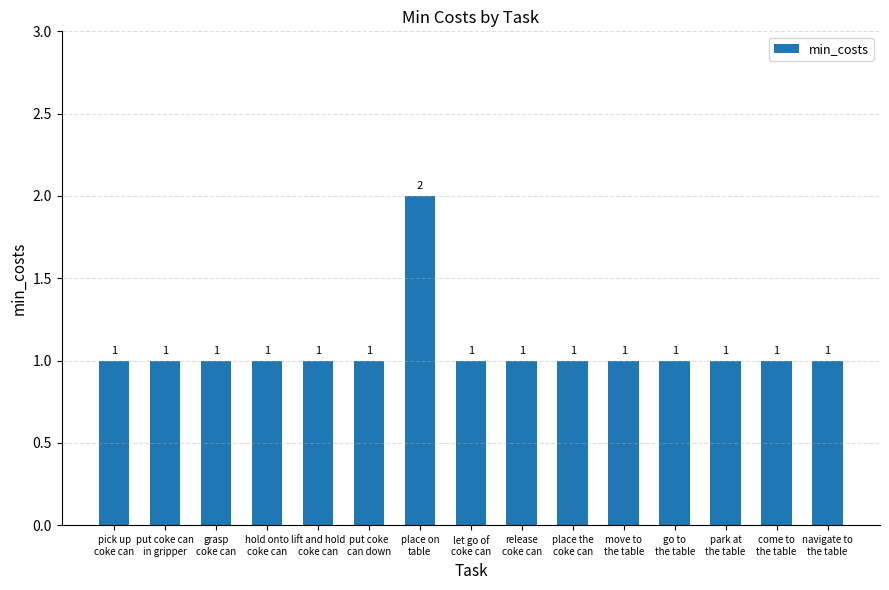

Reading right to left, what are all the values shown in this chart?

navigate to
the table=1	come to
the table=1	park at
the table=1	go to
the table=1	move to
the table=1	place the
coke can=1	release
coke can=1	let go of
coke can=1	place on
table=2	put coke
can down=1	lift and hold
coke can=1	hold onto
coke can=1	grasp
coke can=1	put coke can
in gripper=1	pick up
coke can=1